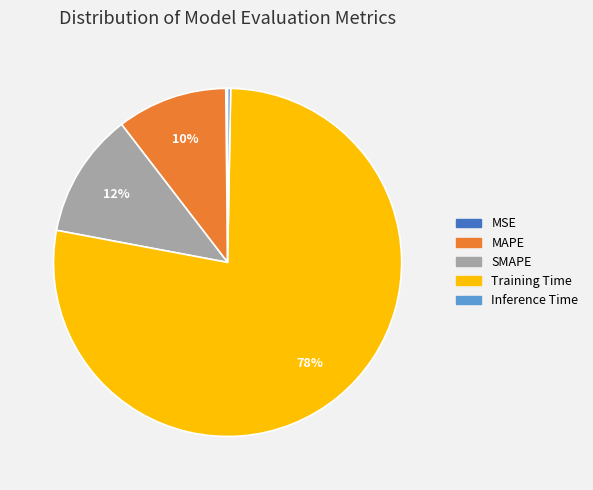

Do SMAPE and MAPE together represent more than half of the pie?

No